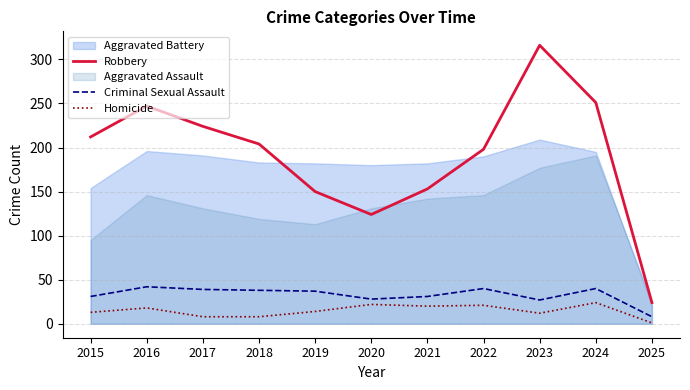

Where is Criminal Sexual Assault nearest to the value 25?

2023